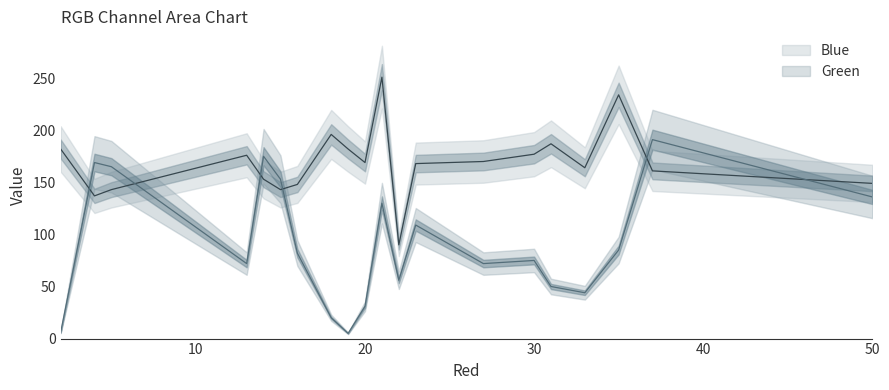

What is the difference between the highest and lowest values at 16?

66